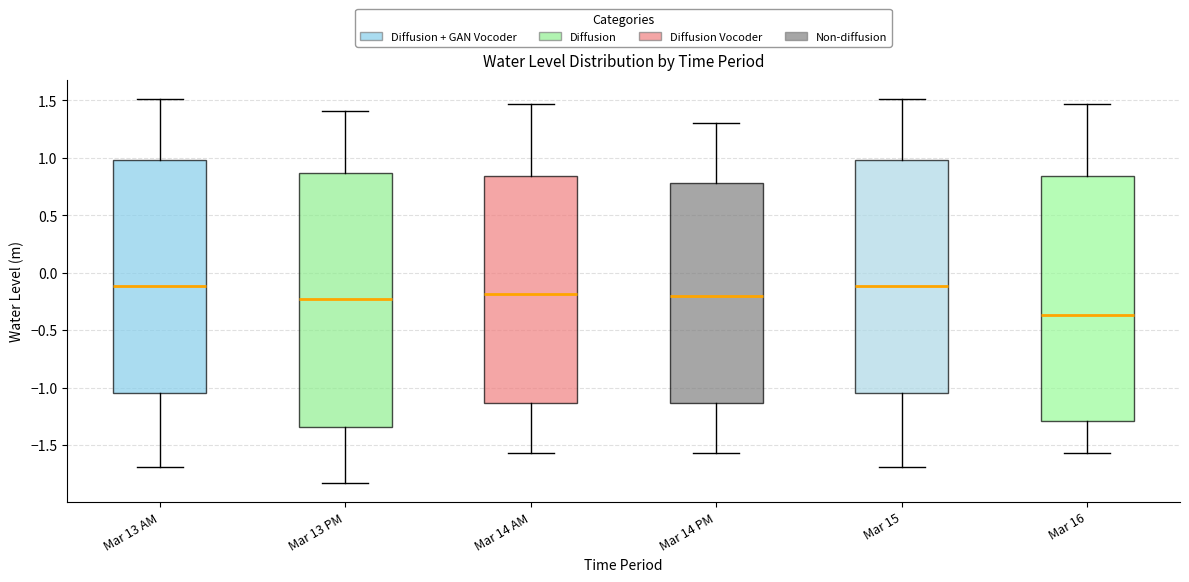

Reading left to right, transcribe this box plot: for each box, give where its median line is, the range the box spans, and where its two whiskers end, as read against the y-axis. The values are not printed on the chart, so give them approximately, as read against the axis.

Mar 13 AM: median -0.10, box -1.05 to 1.00, whiskers -1.70 to 1.50
Mar 13 PM: median -0.25, box -1.35 to 0.85, whiskers -1.85 to 1.40
Mar 14 AM: median -0.20, box -1.15 to 0.85, whiskers -1.55 to 1.45
Mar 14 PM: median -0.20, box -1.15 to 0.80, whiskers -1.55 to 1.30
Mar 15: median -0.10, box -1.05 to 1.00, whiskers -1.70 to 1.50
Mar 16: median -0.35, box -1.30 to 0.85, whiskers -1.55 to 1.45